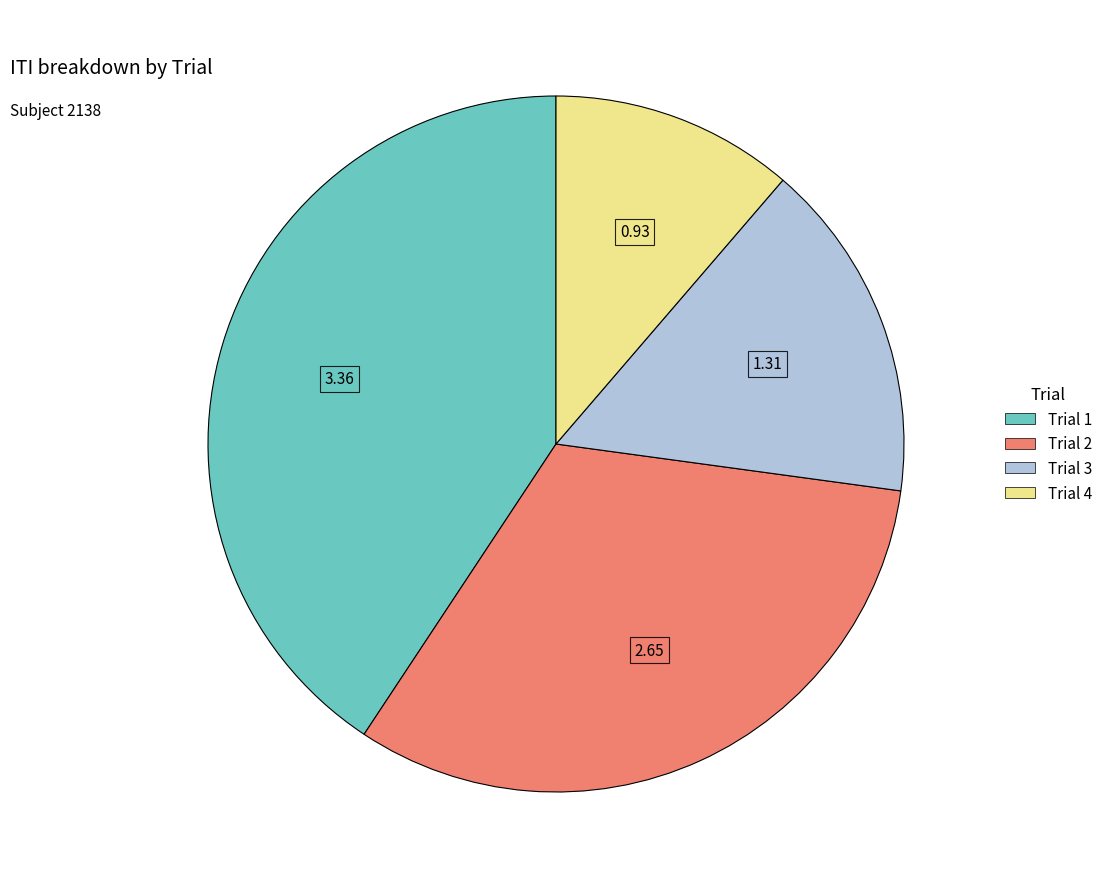

Combined, do Trial 4 and Trial 1 account for over 50%?

Yes